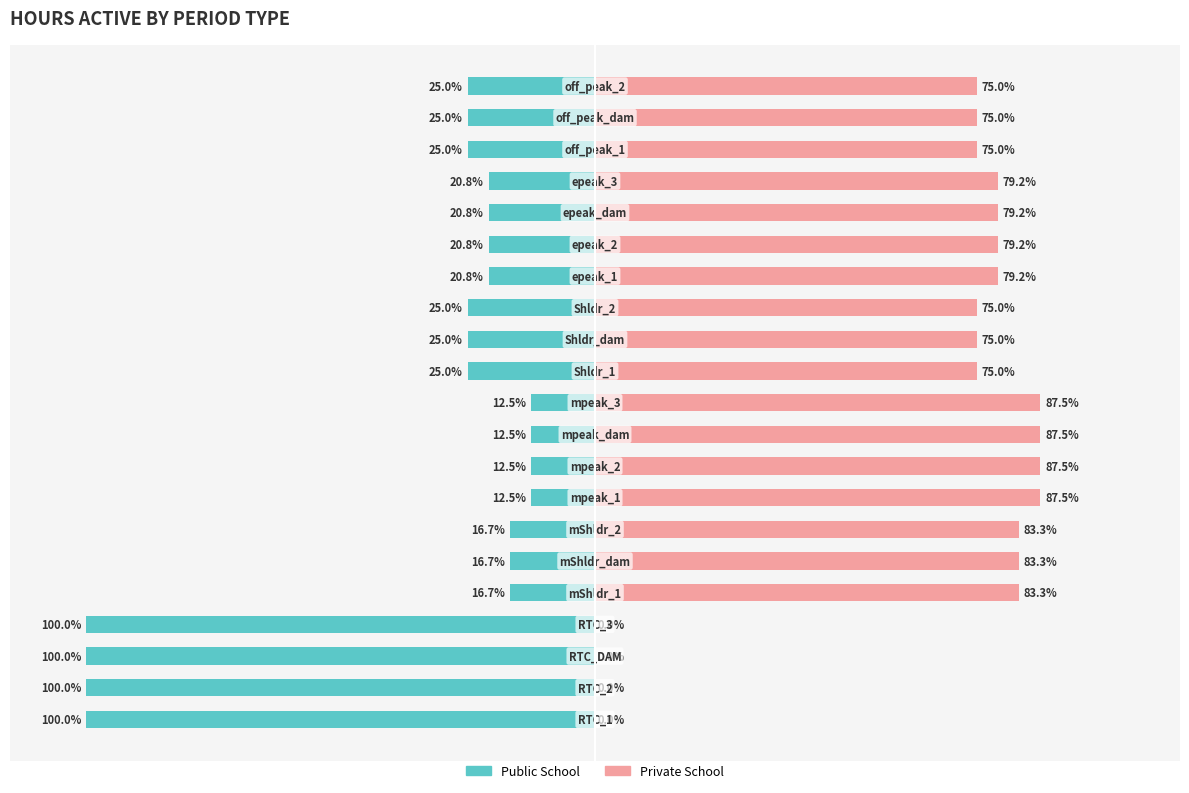

Between 7 and 6, which is larger?

7